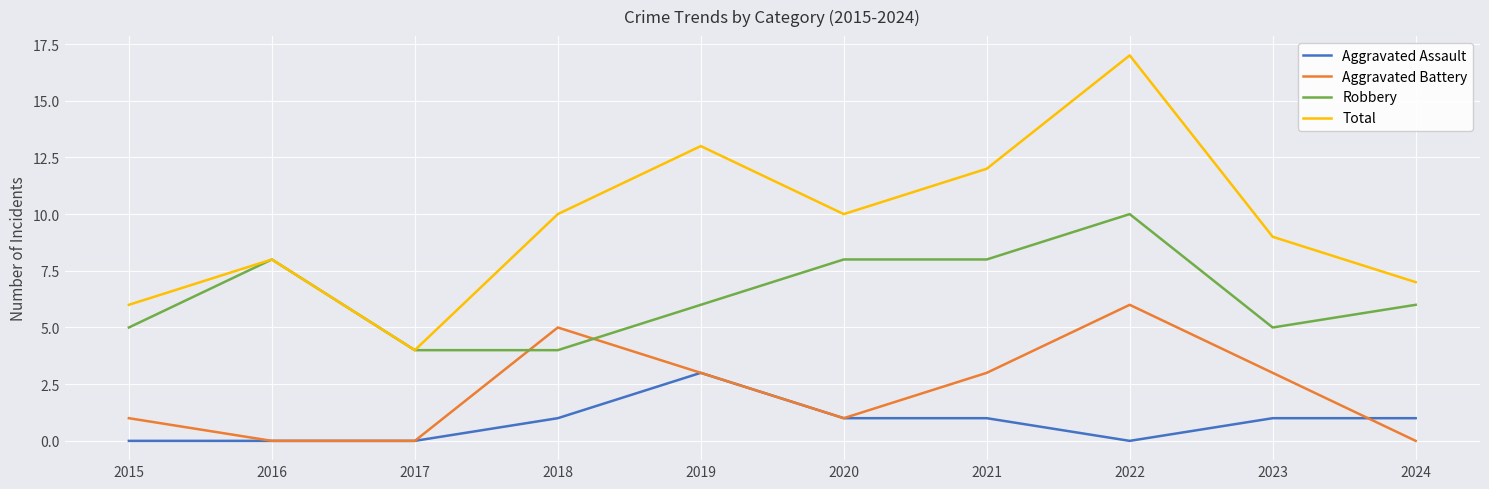

Which series has the largest total across all categories?

Total